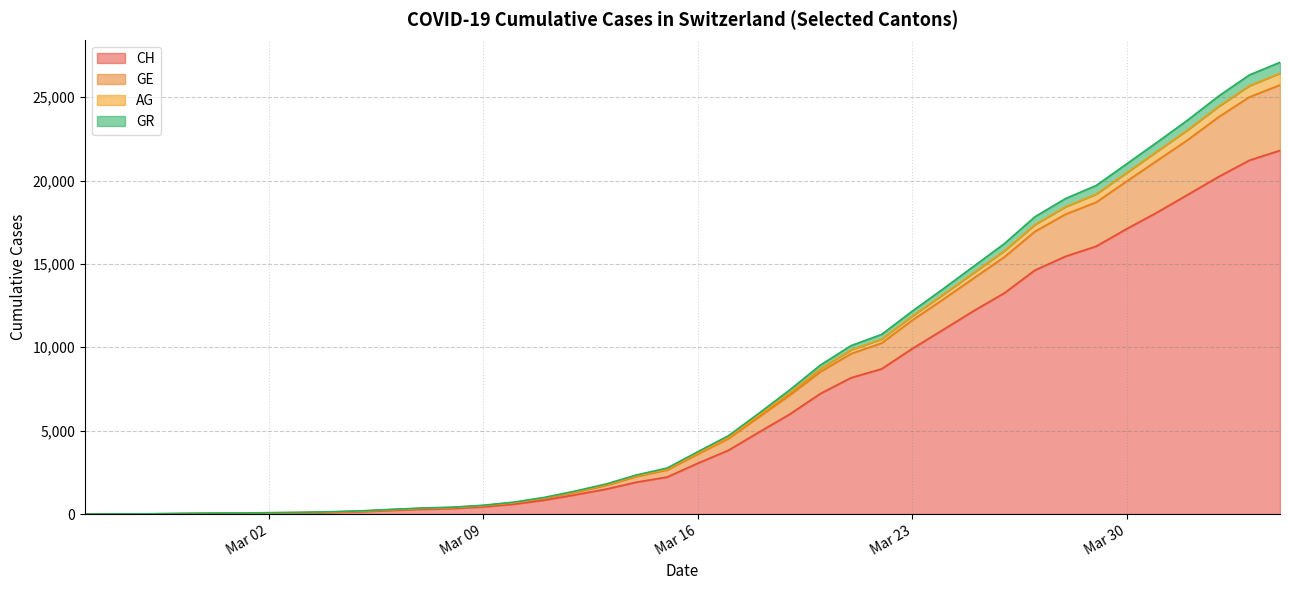

How many values in the CH series are below 3047?

20